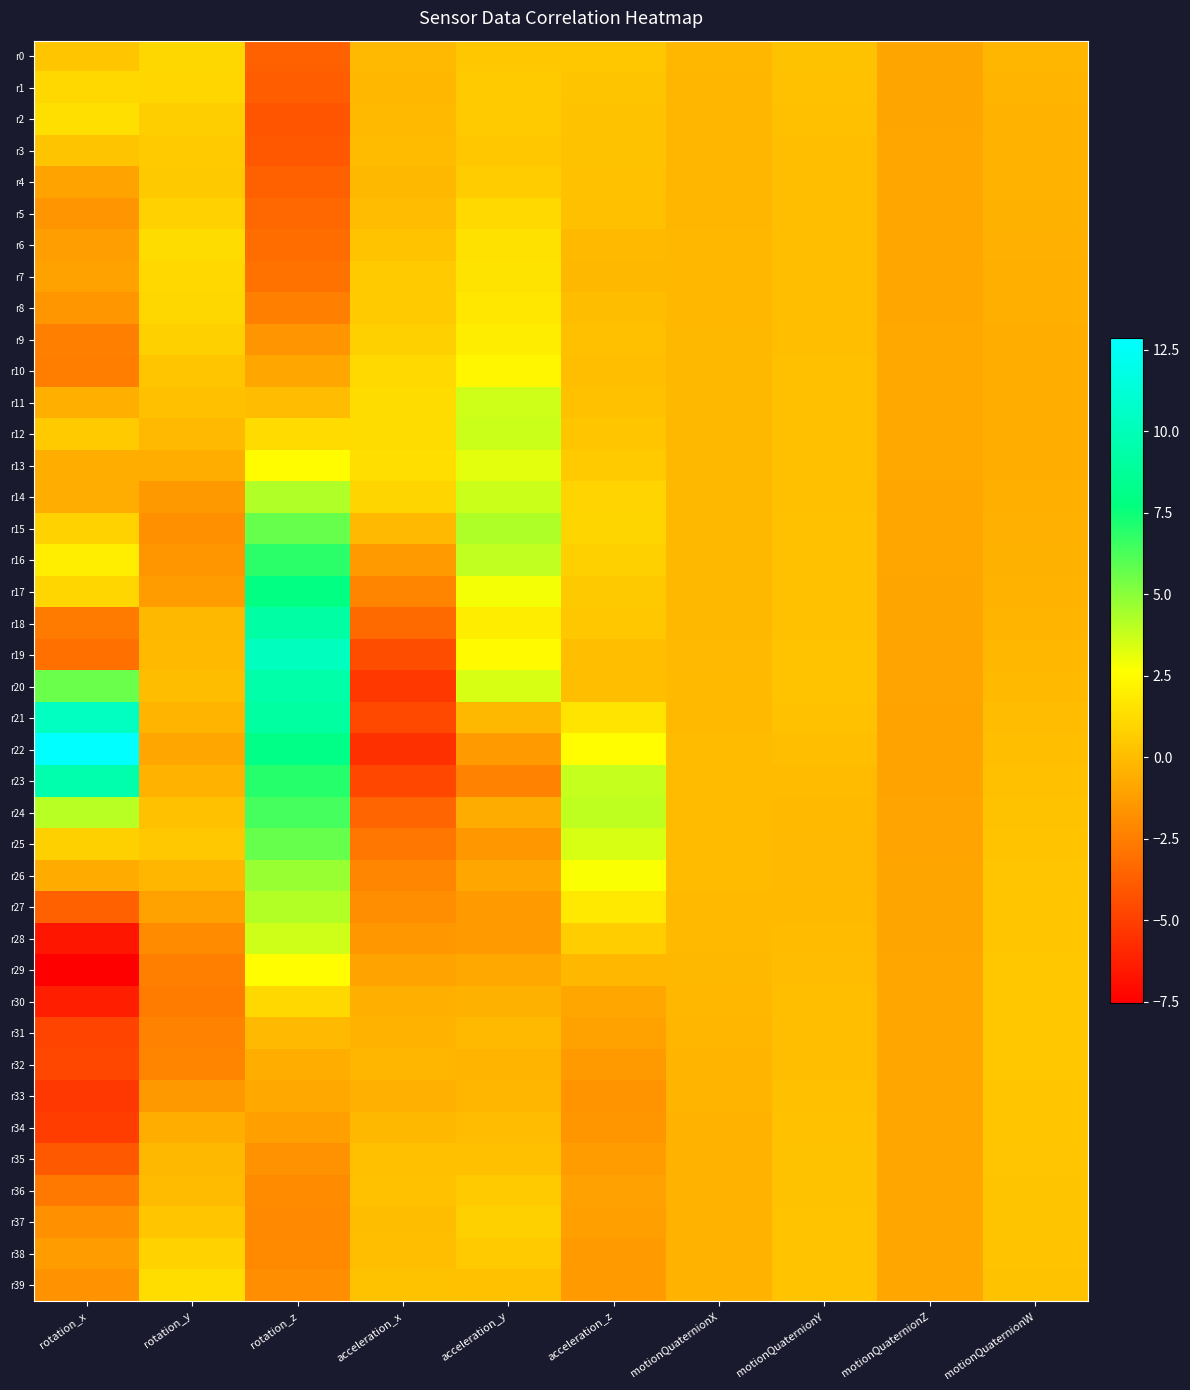

Reading right to left, extract all data points from this chart.

r0: motionQuaternionW=-0.2	motionQuaternionZ=-0.9	motionQuaternionY=0.2	motionQuaternionX=-0.2	acceleration_z=0.5	acceleration_y=0.4	acceleration_x=-0.1	rotation_z=-3.6	rotation_y=1.1	rotation_x=0.4
r1: motionQuaternionW=-0.3	motionQuaternionZ=-0.9	motionQuaternionY=0.2	motionQuaternionX=-0.2	acceleration_z=0.3	acceleration_y=0.6	acceleration_x=-0.2	rotation_z=-3.8	rotation_y=1.0	rotation_x=1.1
r2: motionQuaternionW=-0.3	motionQuaternionZ=-0.9	motionQuaternionY=0.2	motionQuaternionX=-0.2	acceleration_z=0.3	acceleration_y=0.6	acceleration_x=-0.1	rotation_z=-4.1	rotation_y=0.7	rotation_x=1.4
r3: motionQuaternionW=-0.4	motionQuaternionZ=-0.9	motionQuaternionY=0.1	motionQuaternionX=-0.2	acceleration_z=0.3	acceleration_y=0.4	acceleration_x=-0.1	rotation_z=-4.0	rotation_y=0.6	rotation_x=0.3
r4: motionQuaternionW=-0.4	motionQuaternionZ=-0.9	motionQuaternionY=0.1	motionQuaternionX=-0.2	acceleration_z=0.2	acceleration_y=0.6	acceleration_x=-0.1	rotation_z=-3.6	rotation_y=0.5	rotation_x=-1.0
r5: motionQuaternionW=-0.4	motionQuaternionZ=-0.9	motionQuaternionY=0.1	motionQuaternionX=-0.2	acceleration_z=0.1	acceleration_y=1.2	acceleration_x=-0.0	rotation_z=-3.4	rotation_y=0.9	rotation_x=-1.5
r6: motionQuaternionW=-0.5	motionQuaternionZ=-0.8	motionQuaternionY=0.1	motionQuaternionX=-0.2	acceleration_z=-0.1	acceleration_y=1.5	acceleration_x=0.3	rotation_z=-3.1	rotation_y=1.3	rotation_x=-1.2
r7: motionQuaternionW=-0.5	motionQuaternionZ=-0.8	motionQuaternionY=0.1	motionQuaternionX=-0.2	acceleration_z=-0.2	acceleration_y=1.6	acceleration_x=0.6	rotation_z=-3.0	rotation_y=1.1	rotation_x=-1.0
r8: motionQuaternionW=-0.5	motionQuaternionZ=-0.8	motionQuaternionY=0.1	motionQuaternionX=-0.2	acceleration_z=0.0	acceleration_y=1.7	acceleration_x=0.6	rotation_z=-2.4	rotation_y=1.1	rotation_x=-1.5
r9: motionQuaternionW=-0.6	motionQuaternionZ=-0.8	motionQuaternionY=0.1	motionQuaternionX=-0.2	acceleration_z=0.2	acceleration_y=1.9	acceleration_x=0.8	rotation_z=-1.6	rotation_y=0.8	rotation_x=-2.4
r10: motionQuaternionW=-0.6	motionQuaternionZ=-0.8	motionQuaternionY=0.1	motionQuaternionX=-0.2	acceleration_z=0.1	acceleration_y=2.3	acceleration_x=1.2	rotation_z=-0.8	rotation_y=0.4	rotation_x=-2.5
r11: motionQuaternionW=-0.6	motionQuaternionZ=-0.8	motionQuaternionY=0.2	motionQuaternionX=-0.1	acceleration_z=0.2	acceleration_y=3.6	acceleration_x=1.3	rotation_z=0.0	rotation_y=0.1	rotation_x=-0.5
r12: motionQuaternionW=-0.6	motionQuaternionZ=-0.8	motionQuaternionY=0.2	motionQuaternionX=-0.1	acceleration_z=0.4	acceleration_y=3.7	acceleration_x=1.3	rotation_z=1.2	rotation_y=-0.1	rotation_x=0.6
r13: motionQuaternionW=-0.6	motionQuaternionZ=-0.8	motionQuaternionY=0.2	motionQuaternionX=-0.1	acceleration_z=0.6	acceleration_y=3.2	acceleration_x=1.4	rotation_z=2.6	rotation_y=-0.6	rotation_x=-0.5
r14: motionQuaternionW=-0.5	motionQuaternionZ=-0.8	motionQuaternionY=0.2	motionQuaternionX=-0.1	acceleration_z=1.0	acceleration_y=3.7	acceleration_x=1.0	rotation_z=4.2	rotation_y=-1.4	rotation_x=-0.6
r15: motionQuaternionW=-0.5	motionQuaternionZ=-0.8	motionQuaternionY=0.2	motionQuaternionX=-0.1	acceleration_z=1.0	acceleration_y=4.3	acceleration_x=-0.1	rotation_z=5.7	rotation_y=-1.7	rotation_x=0.9
r16: motionQuaternionW=-0.4	motionQuaternionZ=-0.9	motionQuaternionY=0.2	motionQuaternionX=-0.2	acceleration_z=0.8	acceleration_y=3.9	acceleration_x=-1.3	rotation_z=6.9	rotation_y=-1.5	rotation_x=2.0
r17: motionQuaternionW=-0.4	motionQuaternionZ=-0.9	motionQuaternionY=0.2	motionQuaternionX=-0.2	acceleration_z=0.5	acceleration_y=2.9	acceleration_x=-2.2	rotation_z=7.8	rotation_y=-1.3	rotation_x=1.0
r18: motionQuaternionW=-0.3	motionQuaternionZ=-0.9	motionQuaternionY=0.2	motionQuaternionX=-0.1	acceleration_z=0.4	acceleration_y=2.0	acceleration_x=-3.3	rotation_z=9.2	rotation_y=-0.2	rotation_x=-2.6
r19: motionQuaternionW=-0.2	motionQuaternionZ=-0.9	motionQuaternionY=0.3	motionQuaternionX=-0.1	acceleration_z=0.1	acceleration_y=2.5	acceleration_x=-4.4	rotation_z=10.3	rotation_y=-0.1	rotation_x=-3.0
r20: motionQuaternionW=-0.1	motionQuaternionZ=-1.0	motionQuaternionY=0.3	motionQuaternionX=-0.1	acceleration_z=0.1	acceleration_y=3.5	acceleration_x=-5.3	rotation_z=9.4	rotation_y=0.0	rotation_x=5.6
r21: motionQuaternionW=0.0	motionQuaternionZ=-1.0	motionQuaternionY=0.2	motionQuaternionX=-0.1	acceleration_z=1.6	acceleration_y=-0.2	acceleration_x=-4.6	rotation_z=9.1	rotation_y=-0.3	rotation_x=10.3
r22: motionQuaternionW=0.1	motionQuaternionZ=-1.0	motionQuaternionY=0.1	motionQuaternionX=-0.1	acceleration_z=2.6	acceleration_y=-1.3	acceleration_x=-5.6	rotation_z=8.0	rotation_y=-0.9	rotation_x=12.9
r23: motionQuaternionW=0.2	motionQuaternionZ=-1.0	motionQuaternionY=-0.0	motionQuaternionX=-0.0	acceleration_z=3.8	acceleration_y=-2.2	acceleration_x=-4.6	rotation_z=7.0	rotation_y=-0.4	rotation_x=9.5
r24: motionQuaternionW=0.2	motionQuaternionZ=-1.0	motionQuaternionY=-0.1	motionQuaternionX=-0.0	acceleration_z=3.9	acceleration_y=-0.7	acceleration_x=-3.5	rotation_z=6.4	rotation_y=0.2	rotation_x=4.1
r25: motionQuaternionW=0.3	motionQuaternionZ=-0.9	motionQuaternionY=-0.1	motionQuaternionX=-0.0	acceleration_z=3.5	acceleration_y=-1.5	acceleration_x=-2.7	rotation_z=5.7	rotation_y=0.5	rotation_x=0.8
r26: motionQuaternionW=0.4	motionQuaternionZ=-0.9	motionQuaternionY=-0.1	motionQuaternionX=-0.0	acceleration_z=2.7	acceleration_y=-0.8	acceleration_x=-2.1	rotation_z=4.7	rotation_y=-0.2	rotation_x=-0.7
r27: motionQuaternionW=0.4	motionQuaternionZ=-0.9	motionQuaternionY=-0.1	motionQuaternionX=-0.1	acceleration_z=1.8	acceleration_y=-1.3	acceleration_x=-1.8	rotation_z=4.2	rotation_y=-1.0	rotation_x=-3.6
r28: motionQuaternionW=0.4	motionQuaternionZ=-0.9	motionQuaternionY=-0.0	motionQuaternionX=-0.1	acceleration_z=0.7	acceleration_y=-1.3	acceleration_x=-1.4	rotation_z=3.6	rotation_y=-1.9	rotation_x=-6.6
r29: motionQuaternionW=0.4	motionQuaternionZ=-0.9	motionQuaternionY=0.0	motionQuaternionX=-0.1	acceleration_z=-0.2	acceleration_y=-0.8	acceleration_x=-1.0	rotation_z=2.6	rotation_y=-2.4	rotation_x=-7.6
r30: motionQuaternionW=0.4	motionQuaternionZ=-0.9	motionQuaternionY=0.1	motionQuaternionX=-0.2	acceleration_z=-0.9	acceleration_y=-0.4	acceleration_x=-0.5	rotation_z=1.1	rotation_y=-2.6	rotation_x=-6.3
r31: motionQuaternionW=0.4	motionQuaternionZ=-0.9	motionQuaternionY=0.1	motionQuaternionX=-0.2	acceleration_z=-1.0	acceleration_y=-0.1	acceleration_x=-0.4	rotation_z=-0.1	rotation_y=-2.3	rotation_x=-4.8
r32: motionQuaternionW=0.4	motionQuaternionZ=-0.8	motionQuaternionY=0.1	motionQuaternionX=-0.3	acceleration_z=-1.4	acceleration_y=-0.3	acceleration_x=-0.3	rotation_z=-0.6	rotation_y=-2.2	rotation_x=-4.7
r33: motionQuaternionW=0.4	motionQuaternionZ=-0.8	motionQuaternionY=0.2	motionQuaternionX=-0.3	acceleration_z=-1.6	acceleration_y=-0.2	acceleration_x=-0.5	rotation_z=-0.8	rotation_y=-1.4	rotation_x=-5.3
r34: motionQuaternionW=0.4	motionQuaternionZ=-0.8	motionQuaternionY=0.2	motionQuaternionX=-0.4	acceleration_z=-1.5	acceleration_y=0.0	acceleration_x=-0.2	rotation_z=-1.2	rotation_y=-0.6	rotation_x=-5.1
r35: motionQuaternionW=0.4	motionQuaternionZ=-0.8	motionQuaternionY=0.2	motionQuaternionX=-0.4	acceleration_z=-1.2	acceleration_y=0.2	acceleration_x=0.2	rotation_z=-1.7	rotation_y=-0.2	rotation_x=-4.0
r36: motionQuaternionW=0.3	motionQuaternionZ=-0.8	motionQuaternionY=0.3	motionQuaternionX=-0.4	acceleration_z=-1.1	acceleration_y=0.5	acceleration_x=0.2	rotation_z=-1.9	rotation_y=-0.0	rotation_x=-2.7
r37: motionQuaternionW=0.3	motionQuaternionZ=-0.8	motionQuaternionY=0.3	motionQuaternionX=-0.4	acceleration_z=-1.1	acceleration_y=0.8	acceleration_x=0.0	rotation_z=-2.0	rotation_y=0.4	rotation_x=-1.7
r38: motionQuaternionW=0.3	motionQuaternionZ=-0.8	motionQuaternionY=0.3	motionQuaternionX=-0.4	acceleration_z=-1.4	acceleration_y=0.6	acceleration_x=0.1	rotation_z=-2.0	rotation_y=0.9	rotation_x=-1.2
r39: motionQuaternionW=0.3	motionQuaternionZ=-0.8	motionQuaternionY=0.3	motionQuaternionX=-0.4	acceleration_z=-1.3	acceleration_y=0.2	acceleration_x=0.2	rotation_z=-1.8	rotation_y=1.3	rotation_x=-1.7